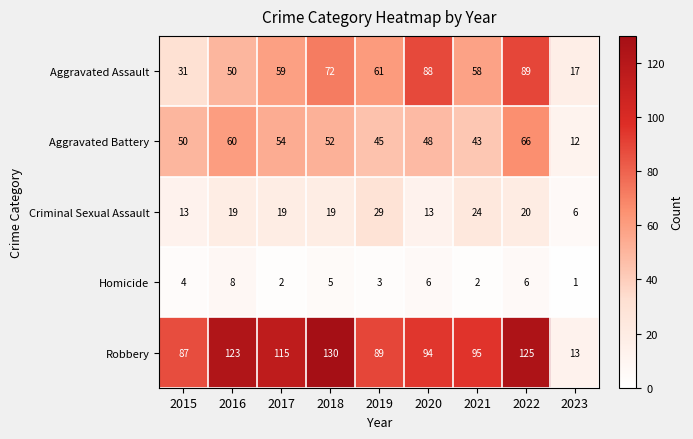

Which category has the highest value across all series?

2018